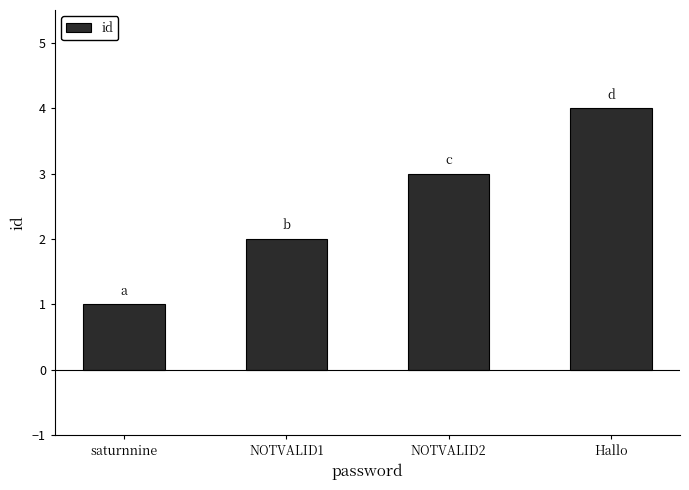

Reading right to left, extract all data points from this chart.

4	3	2	1